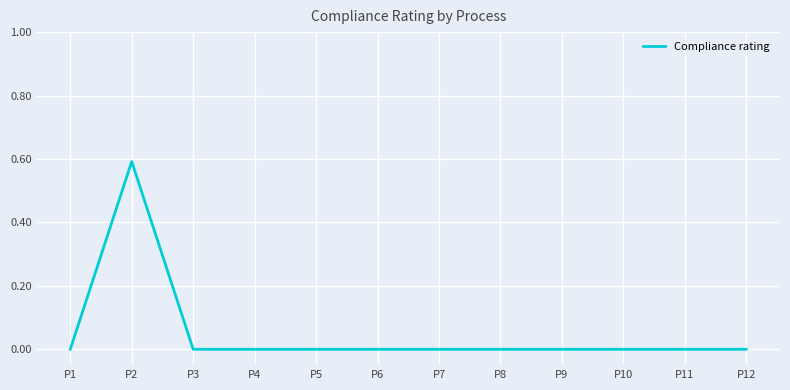

Reading left to right, extract all data points from this chart.

P1=0.0	P2=0.6	P3=0.0	P4=0.0	P5=0.0	P6=0.0	P7=0.0	P8=0.0	P9=0.0	P10=0.0	P11=0.0	P12=0.0